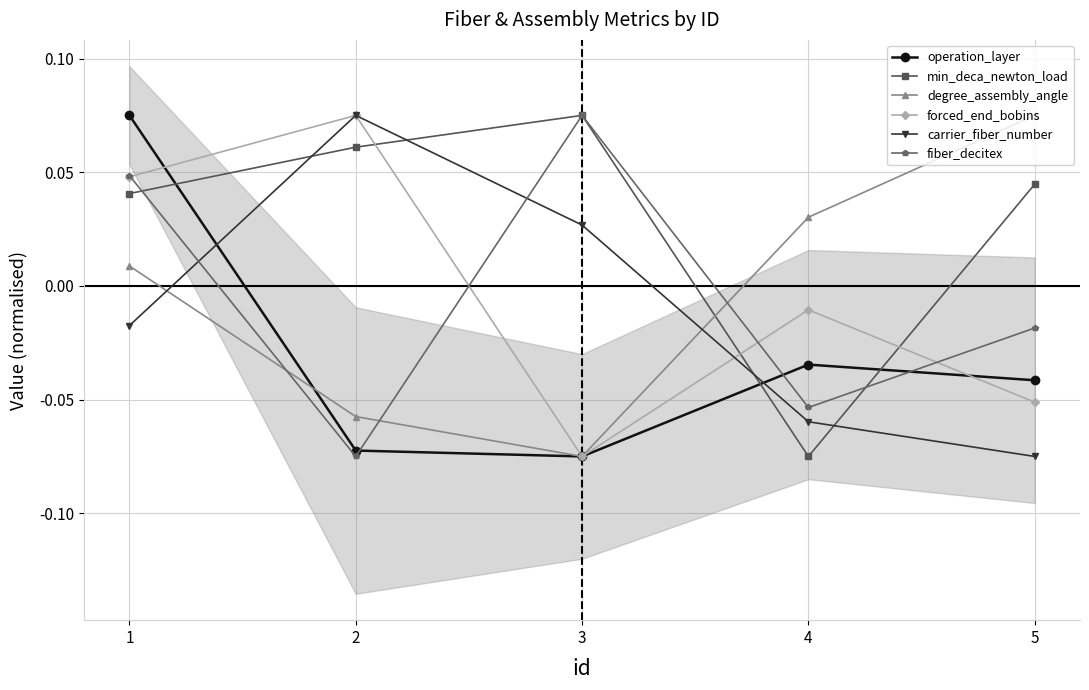

Reading left to right, list all the values displayed in this chart.

operation_layer: 0.1	-0.1	-0.1	-0.0	-0.0
min_deca_newton_load: 0.0	0.1	0.1	-0.1	0.0
degree_assembly_angle: 0.0	-0.1	-0.1	0.0	0.1
forced_end_bobins: 0.0	0.1	-0.1	-0.0	-0.1
carrier_fiber_number: -0.0	0.1	0.0	-0.1	-0.1
fiber_decitex: 0.0	-0.1	0.1	-0.1	-0.0